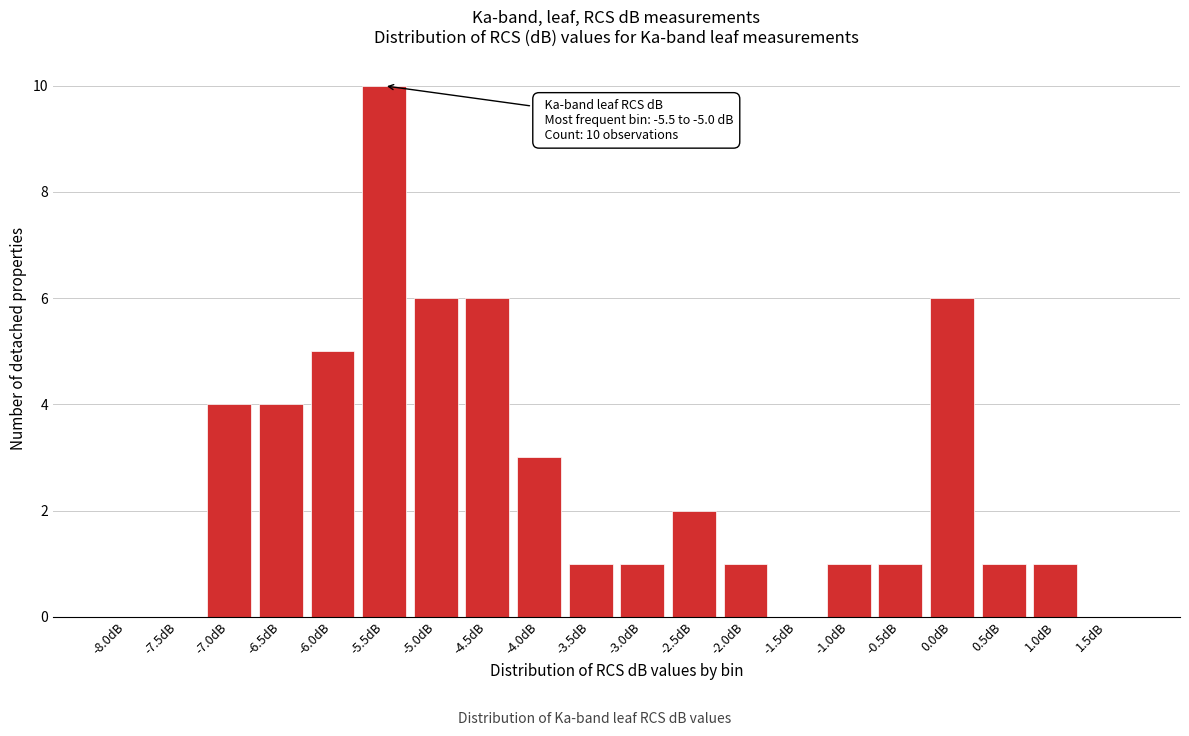

Reading left to right, transcribe all the data shown in this chart.

-8.0dB=0	-7.5dB=0	-7.0dB=4	-6.5dB=4	-6.0dB=5	-5.5dB=10	-5.0dB=6	-4.5dB=6	-4.0dB=3	-3.5dB=1	-3.0dB=1	-2.5dB=2	-2.0dB=1	-1.5dB=0	-1.0dB=1	-0.5dB=1	0.0dB=6	0.5dB=1	1.0dB=1	1.5dB=0